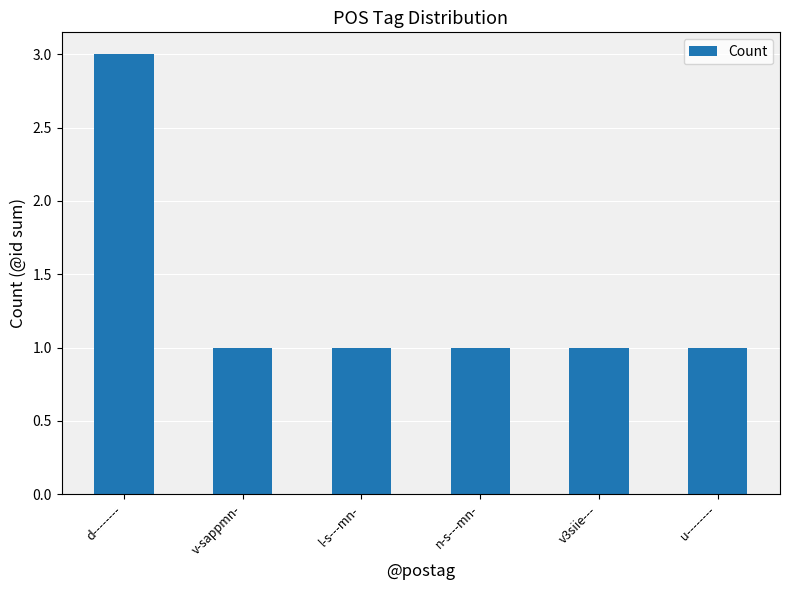

What is the minimum value shown in the chart?

1